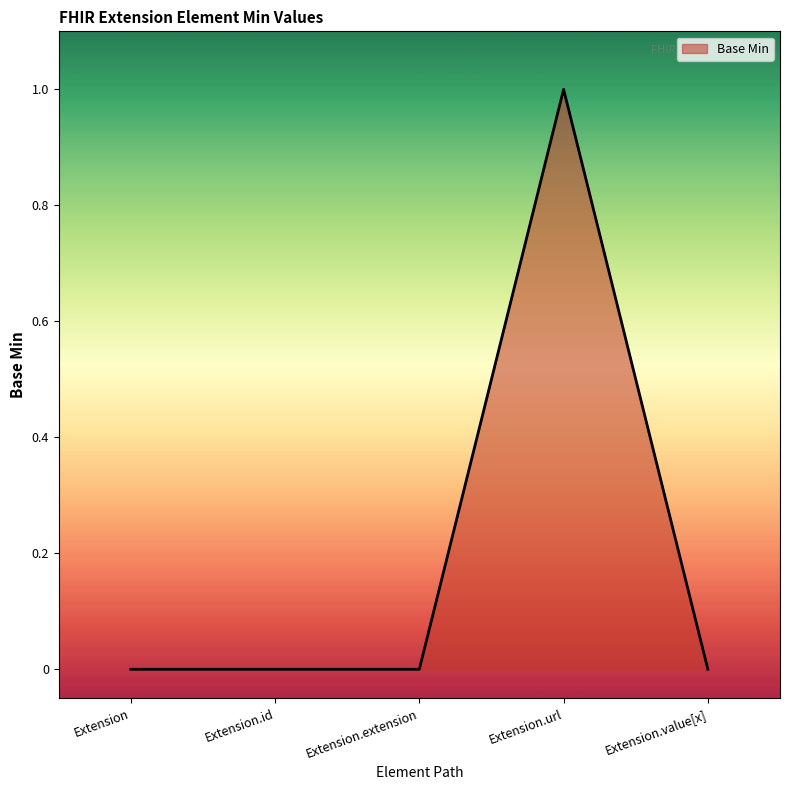

Reading left to right, what are all the values shown in this chart?

Extension=0	Extension.id=0	Extension.extension=0	Extension.url=1	Extension.value[x]=0